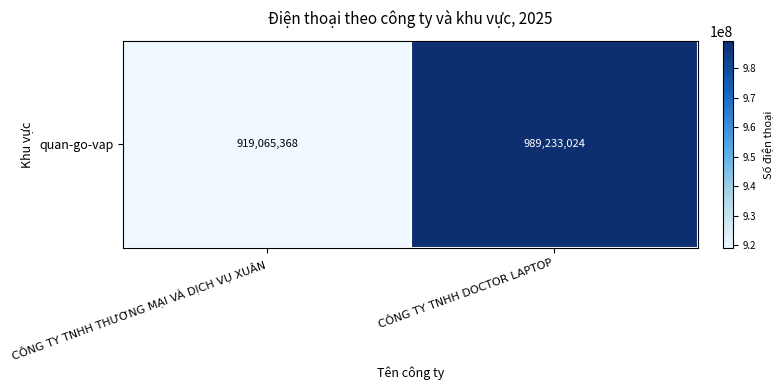

What is the greatest value displayed?

989233024